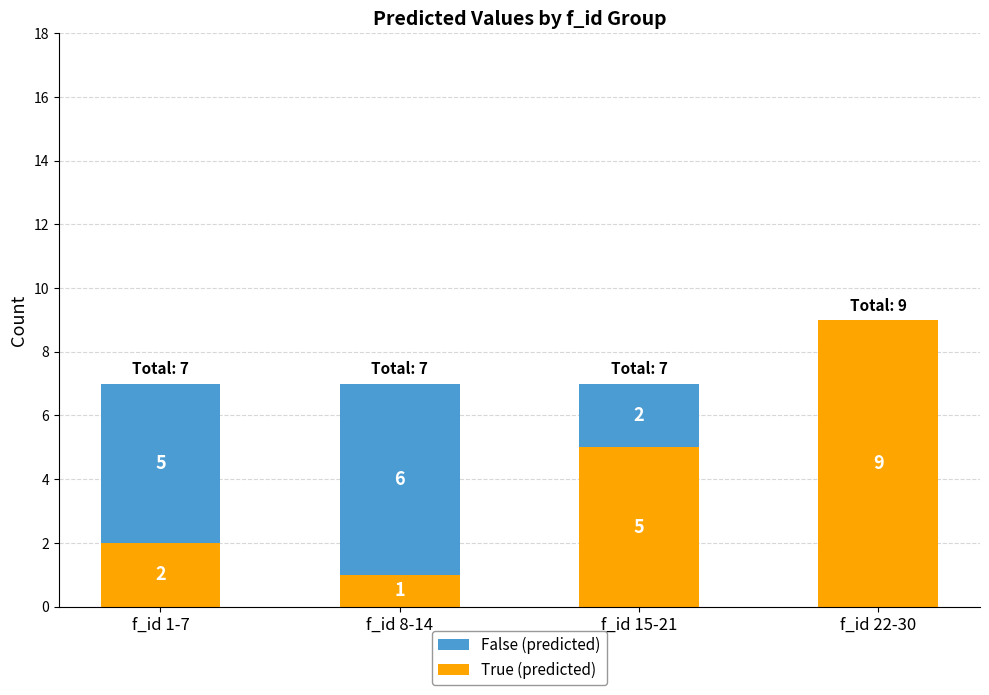

What is the highest value of the True (predicted) series?

9